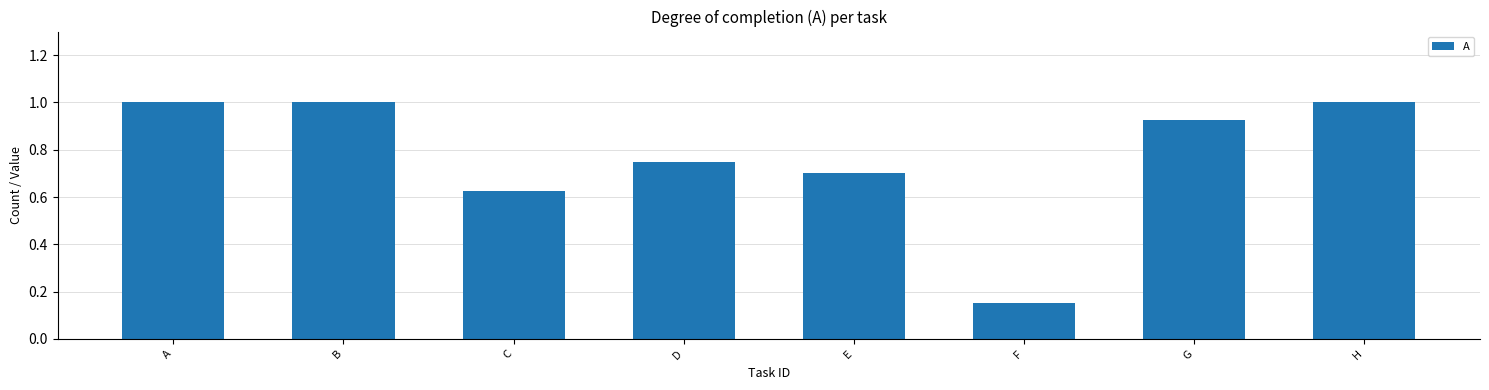

True or false: the data shows 1.6 at B.

False